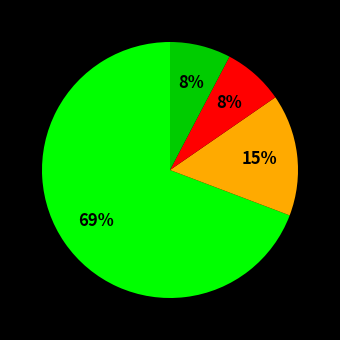

To the nearest percent, what is the average slice percentage?

25%